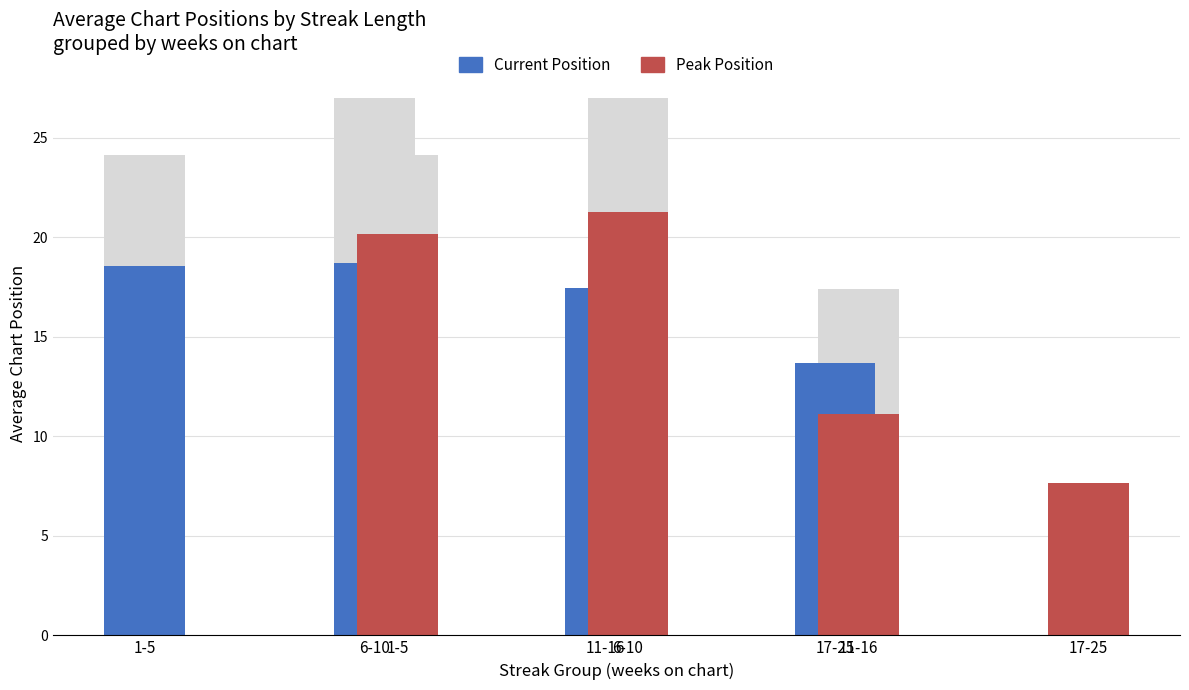

What is the difference between the maximum and minimum values in the Peak Position series?

13.6